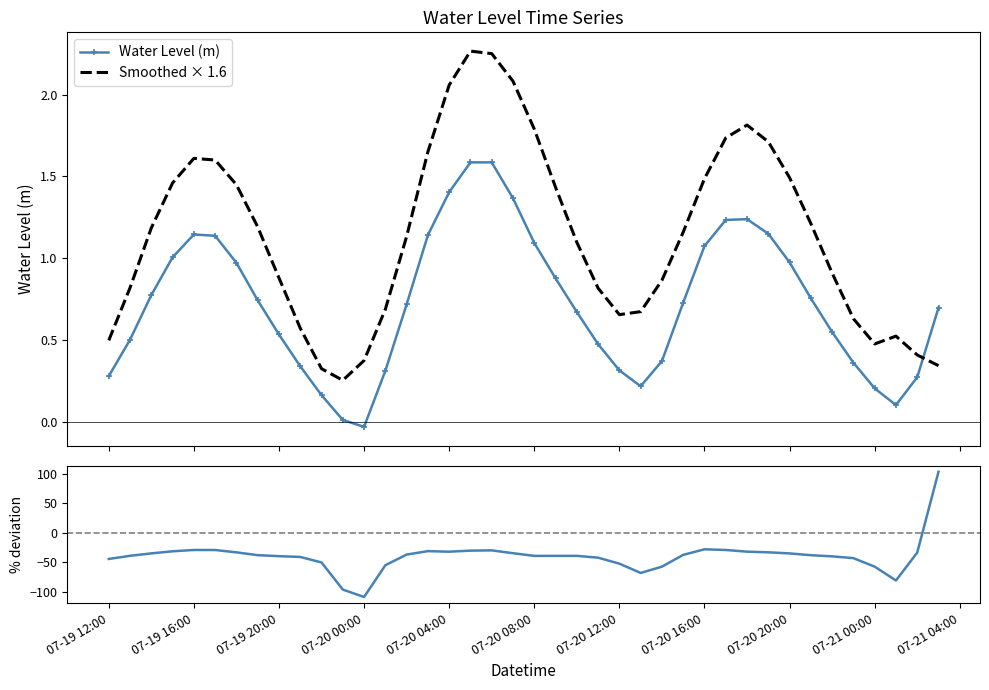

True or false: Water Level (m) and Smoothed × 1.6 cross at least once.

True